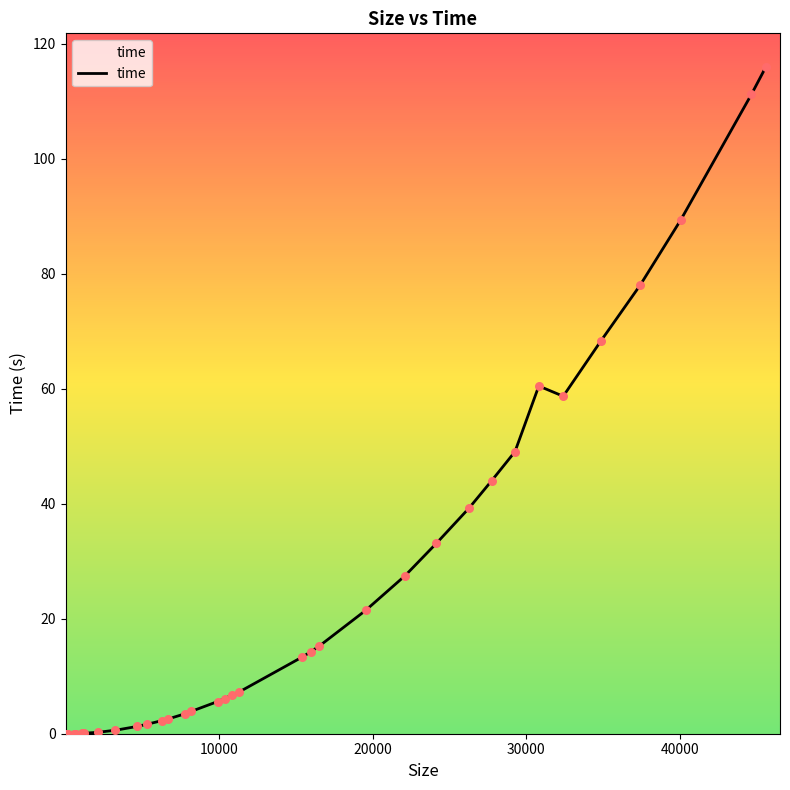

What is the greatest value displayed?

116.0